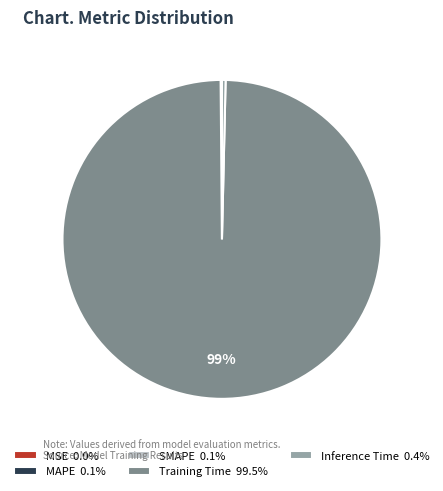

Is there a majority slice in this chart?

Yes